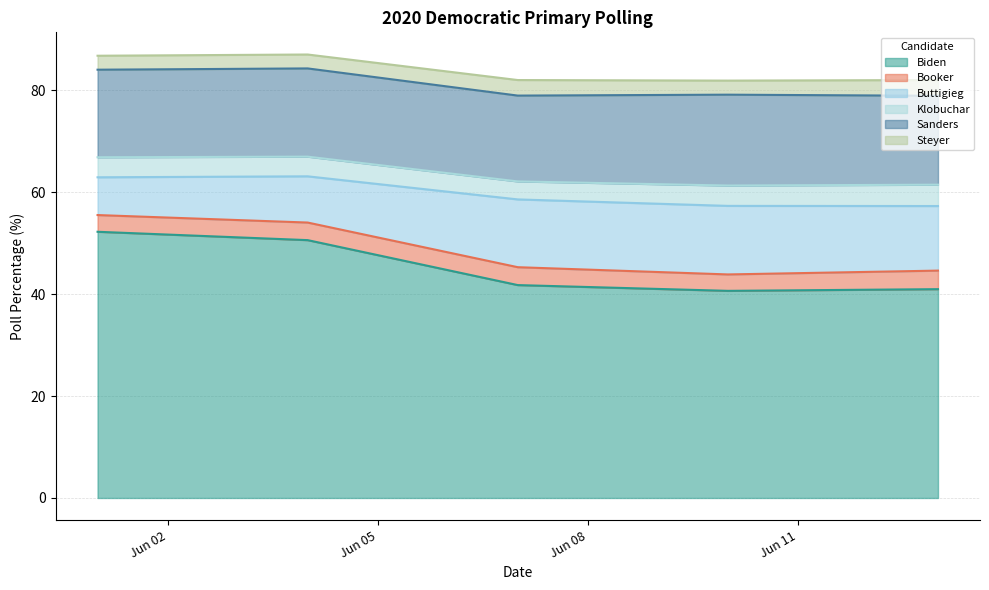

What is the lowest value of the Booker series?

3.2